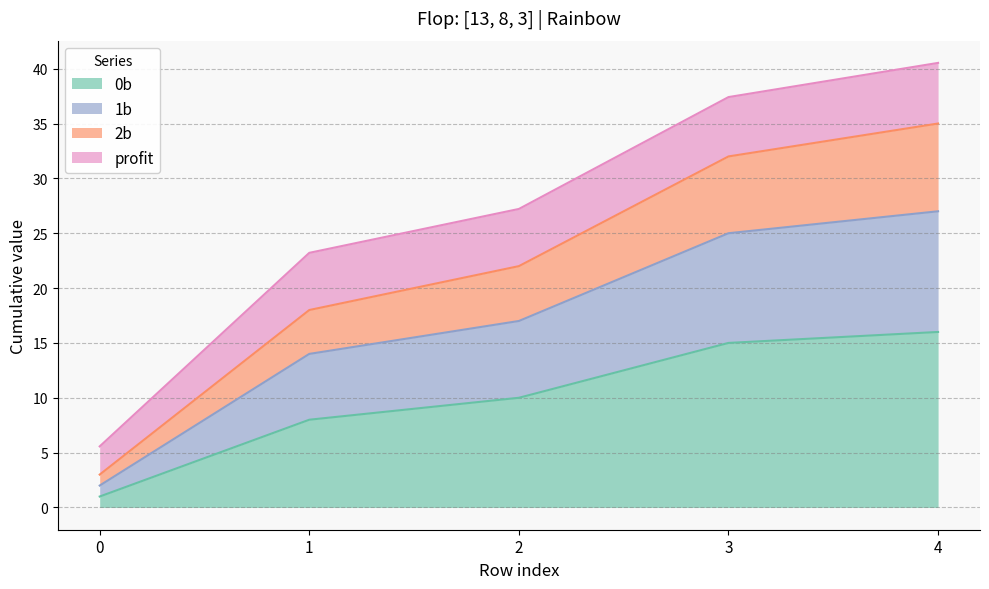

What is the difference between the maximum and minimum values in the 2b series?

32.0